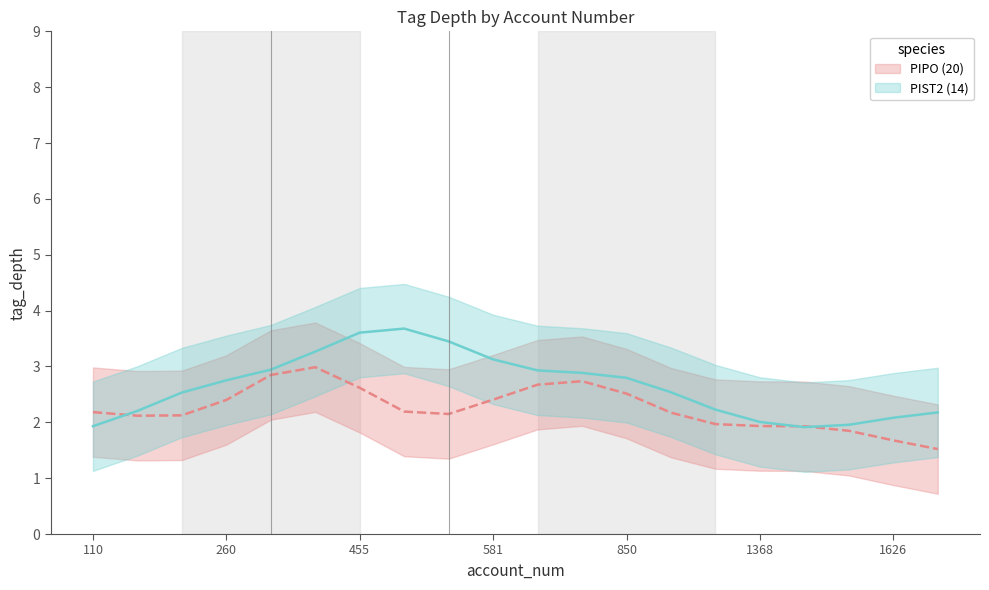

At which label does PIST2 (14) first exceed 2?

144